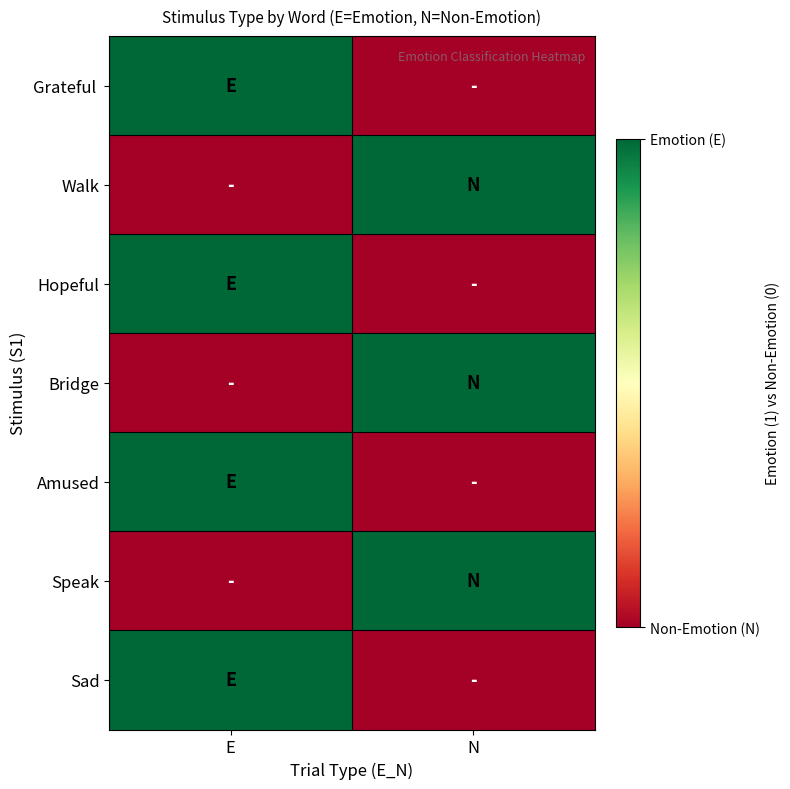

Which series has the largest total across all categories?

Grateful